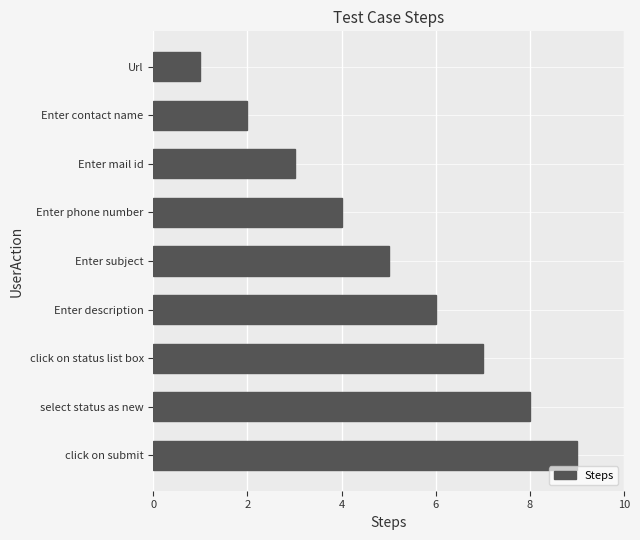

Where is the data nearest to the value 5?

Enter subject